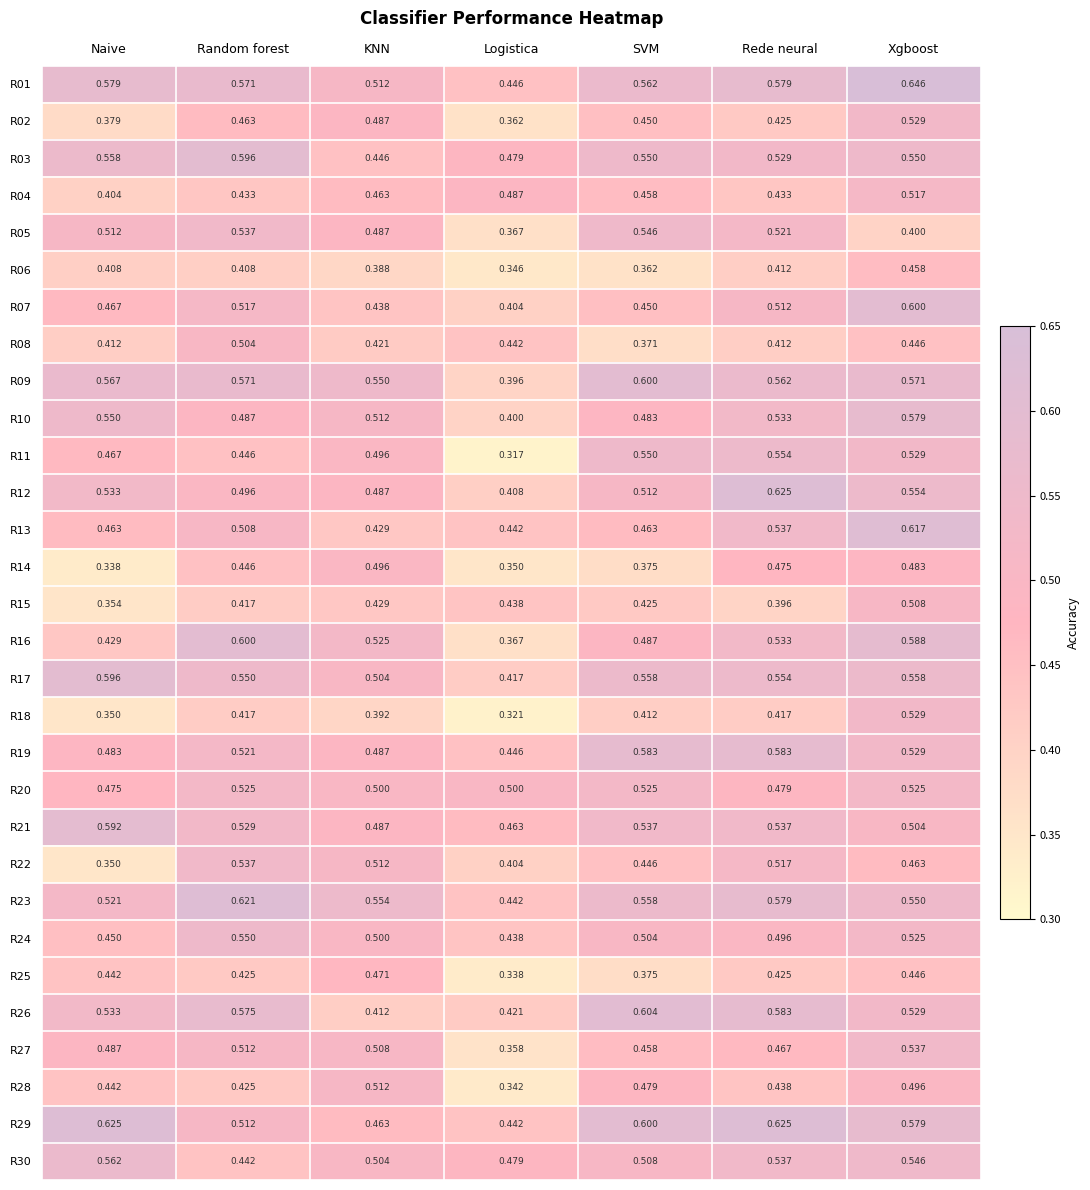

Rank the categories by R11 value from highest to lowest.

Rede neural, SVM, Xgboost, KNN, Naive, Random forest, Logistica